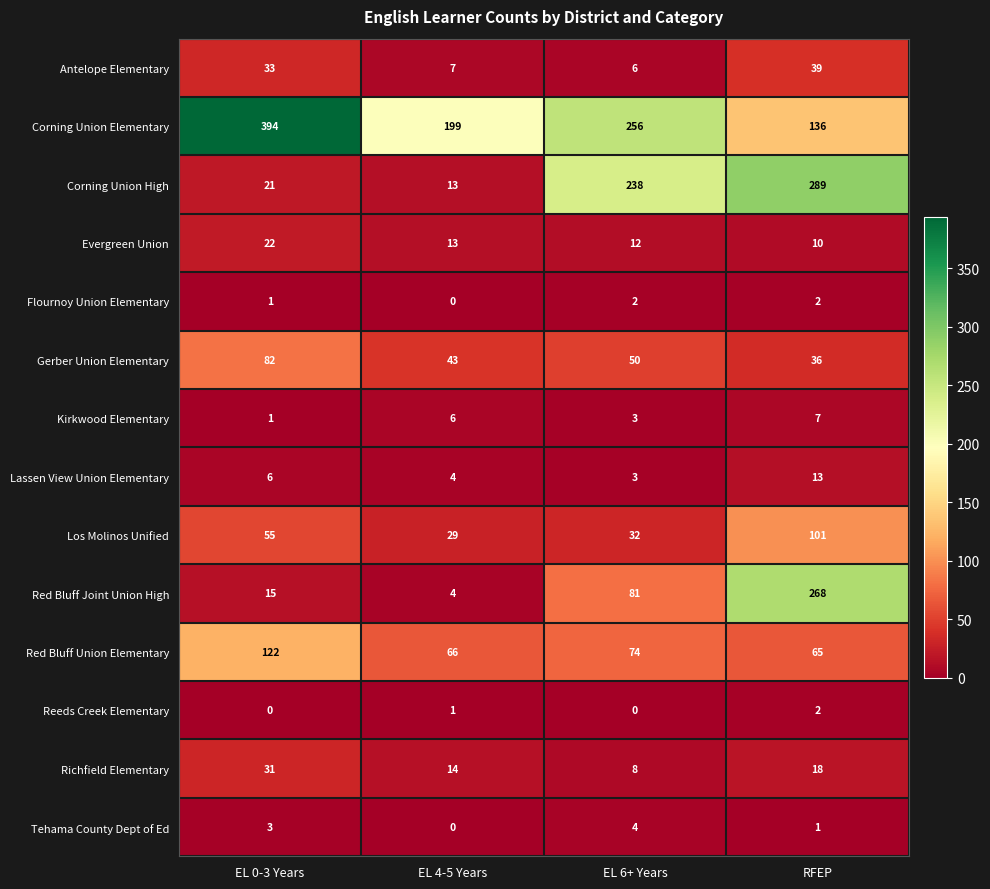

What is the sum of all Flournoy Union Elementary values?

5